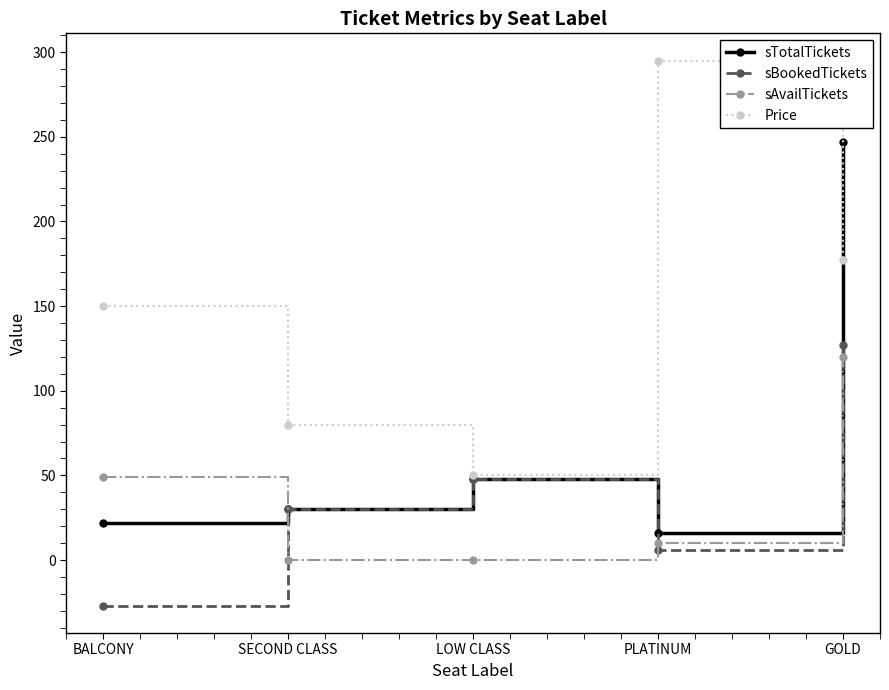

What is the average value of the sAvailTickets series?

36